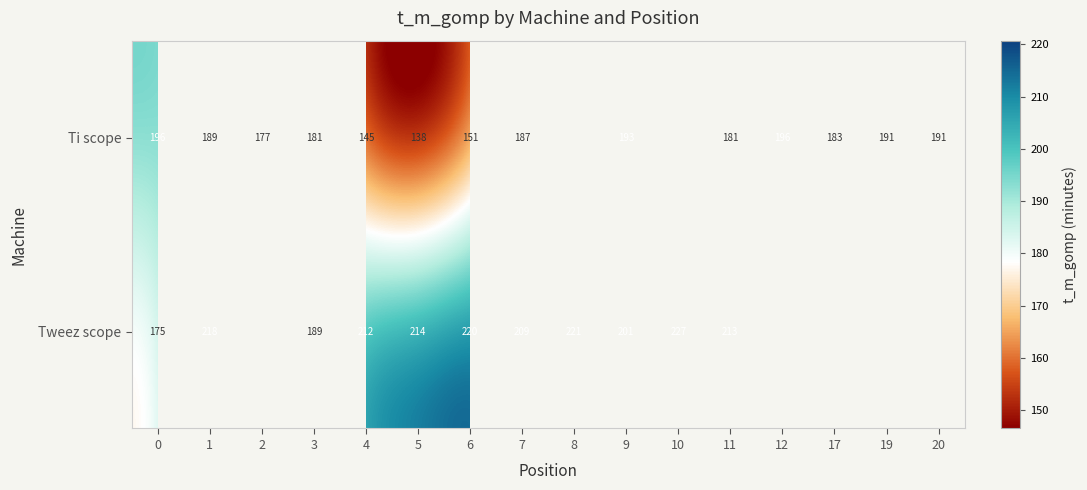

At how many categories does at least one series exceed 178?

15